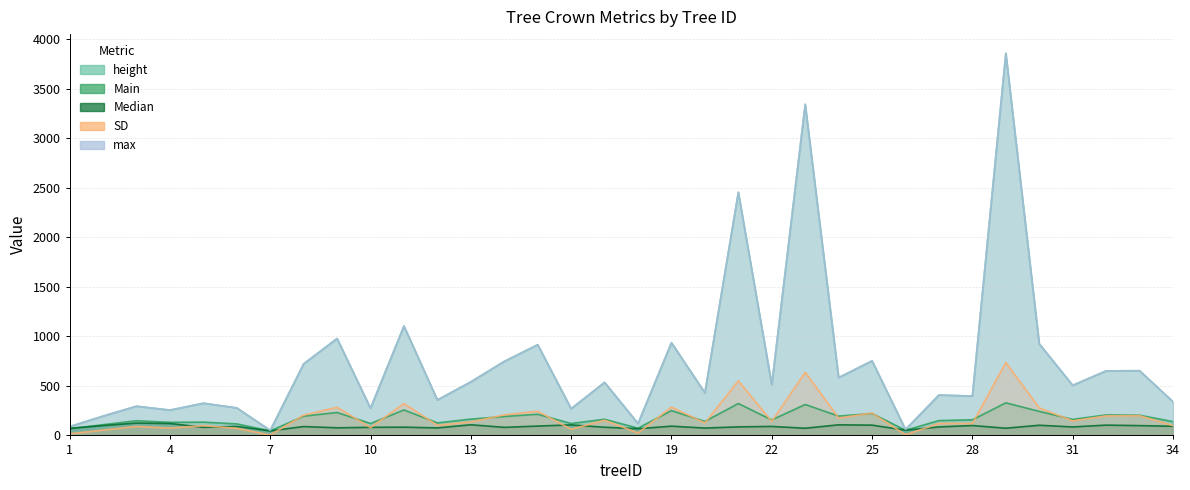

Reading left to right, extract all data points from this chart.

height: 1=88.8	2=194.9	3=294.8	4=255.6	5=324.9	6=277.9	7=50.6	8=722.0	9=977.8	10=274.5	11=1103.9	12=357.7	13=540.7	14=746.8	15=915.5	16=269.8	17=535.0	18=120.3	19=935.7	20=430.1	21=2453.9	22=512.8	23=3341.1	24=583.1	25=752.5	26=59.9	27=407.5	28=397.0	29=3856.5	30=923.9	31=505.5	32=651.4	33=653.0	34=340.1
Main: 1=67.0	2=108.1	3=148.3	4=131.7	5=134.3	6=116.2	7=45.4	8=194.2	9=231.5	10=120.1	11=257.1	12=126.4	13=164.5	14=190.9	15=213.6	16=120.1	17=163.2	18=73.0	19=250.4	20=141.2	21=321.9	22=156.4	23=312.1	24=194.8	25=221.5	26=51.8	27=149.8	28=157.7	29=328.9	30=242.6	31=161.6	32=206.7	33=203.7	34=139.2
Median: 1=71.4	2=99.3	3=124.8	4=120.3	5=81.9	6=90.6	7=46.0	8=89.5	9=76.8	10=81.7	11=83.2	12=75.9	13=107.5	14=81.5	15=94.3	16=106.2	17=82.4	18=67.6	19=93.3	20=74.2	21=86.3	22=90.6	23=72.5	24=106.9	25=103.7	26=52.7	27=85.7	28=99.6	29=72.6	30=102.6	31=85.6	32=103.8	33=98.9	34=92.5
SD: 1=16.4	2=53.4	3=90.2	4=74.0	5=98.5	6=71.7	7=3.9	8=204.2	9=283.9	10=79.2	11=321.9	12=101.5	13=136.1	14=207.4	15=244.2	16=61.9	17=153.5	18=24.2	19=286.1	20=125.8	21=550.6	22=140.3	23=637.5	24=175.9	25=225.5	26=6.4	27=120.4	28=121.0	29=734.6	30=277.8	31=147.1	32=197.3	33=199.4	34=98.8
max: 1=88.8	2=194.9	3=294.8	4=255.6	5=324.9	6=277.9	7=50.6	8=722.0	9=977.8	10=274.5	11=1103.9	12=357.7	13=540.7	14=746.8	15=915.5	16=269.8	17=535.0	18=120.3	19=935.7	20=430.1	21=2453.9	22=512.8	23=3341.1	24=583.1	25=752.5	26=59.9	27=407.5	28=397.0	29=3856.5	30=923.9	31=505.5	32=651.4	33=653.0	34=340.1